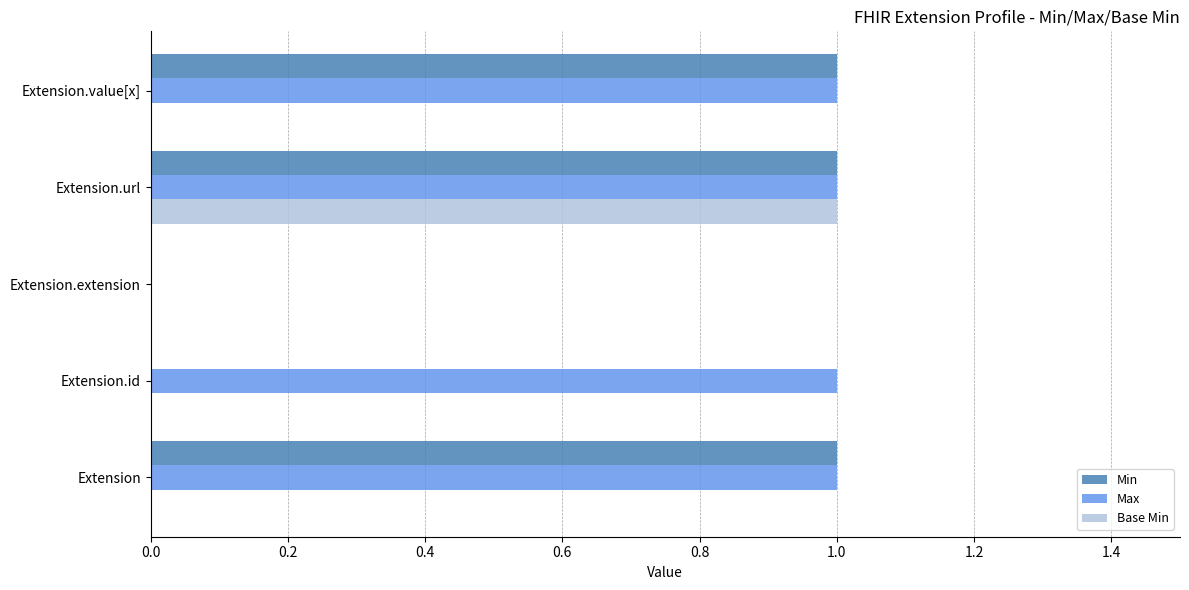

The value of Max at Extension.url is 2. True or false?

False